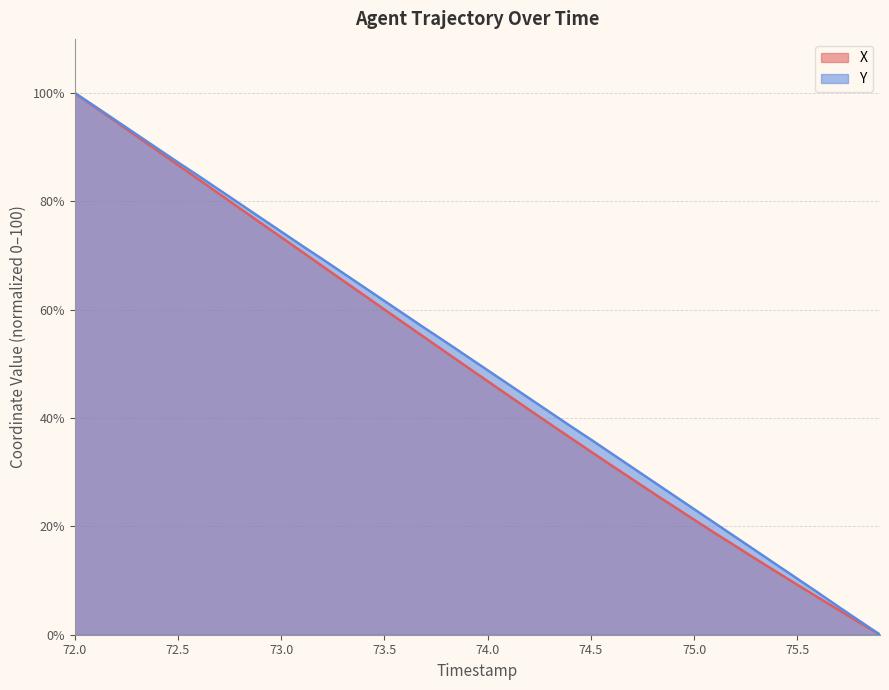

Which category has the highest value in the X series?

72.0